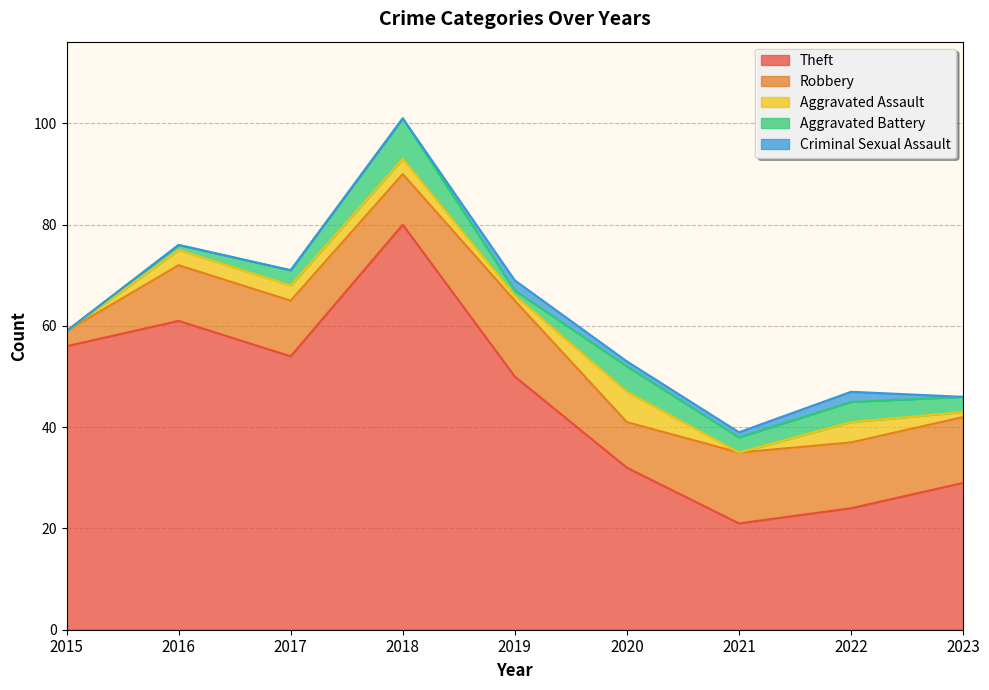

What is the approximate value of Criminal Sexual Assault at 2020?

1